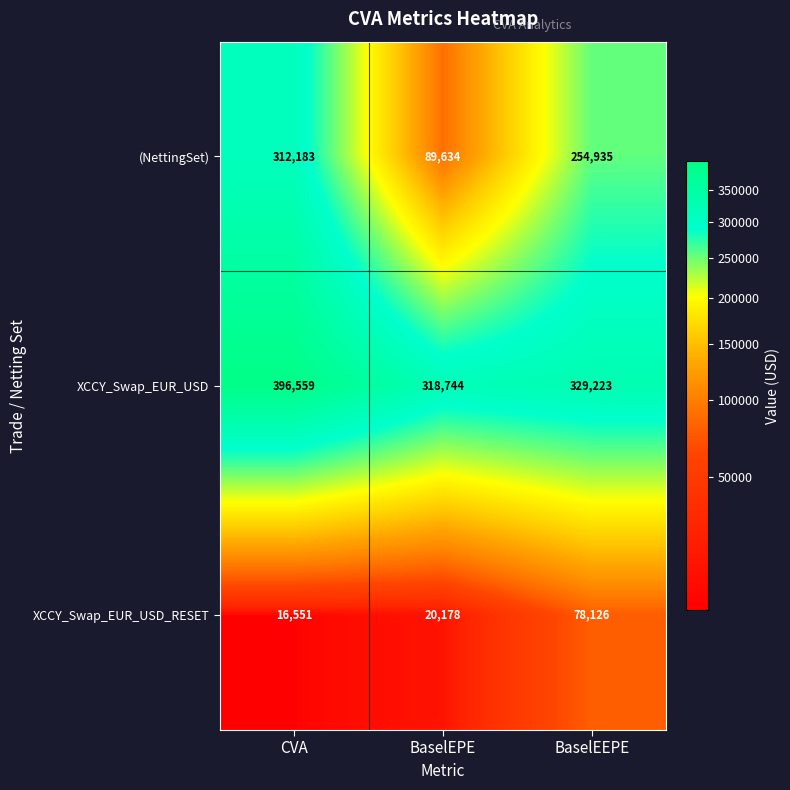

At which category is the sum across all series the highest?

CVA